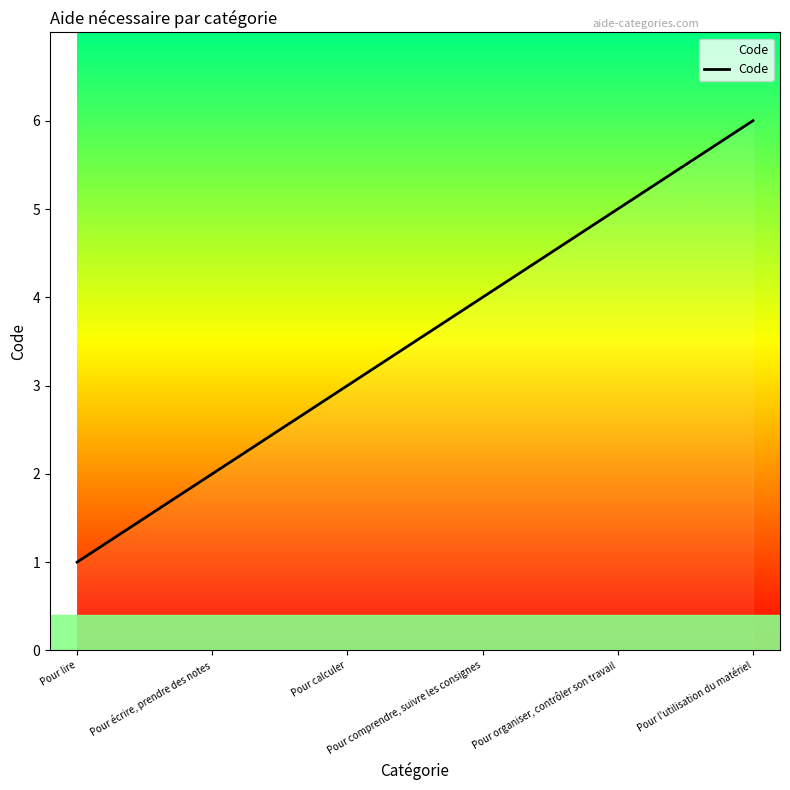

Does the chart have visible grid lines?

No